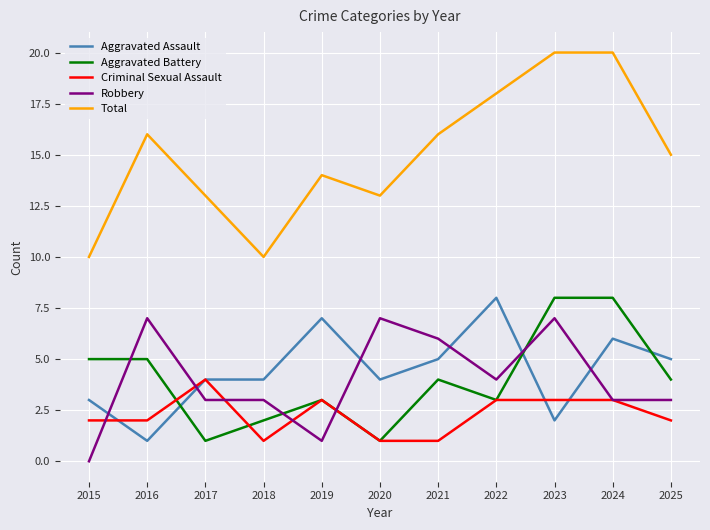

Reading left to right, what are all the values shown in this chart?

Aggravated Assault: 3	1	4	4	7	4	5	8	2	6	5
Aggravated Battery: 5	5	1	2	3	1	4	3	8	8	4
Criminal Sexual Assault: 2	2	4	1	3	1	1	3	3	3	2
Robbery: 0	7	3	3	1	7	6	4	7	3	3
Total: 10	16	13	10	14	13	16	18	20	20	15